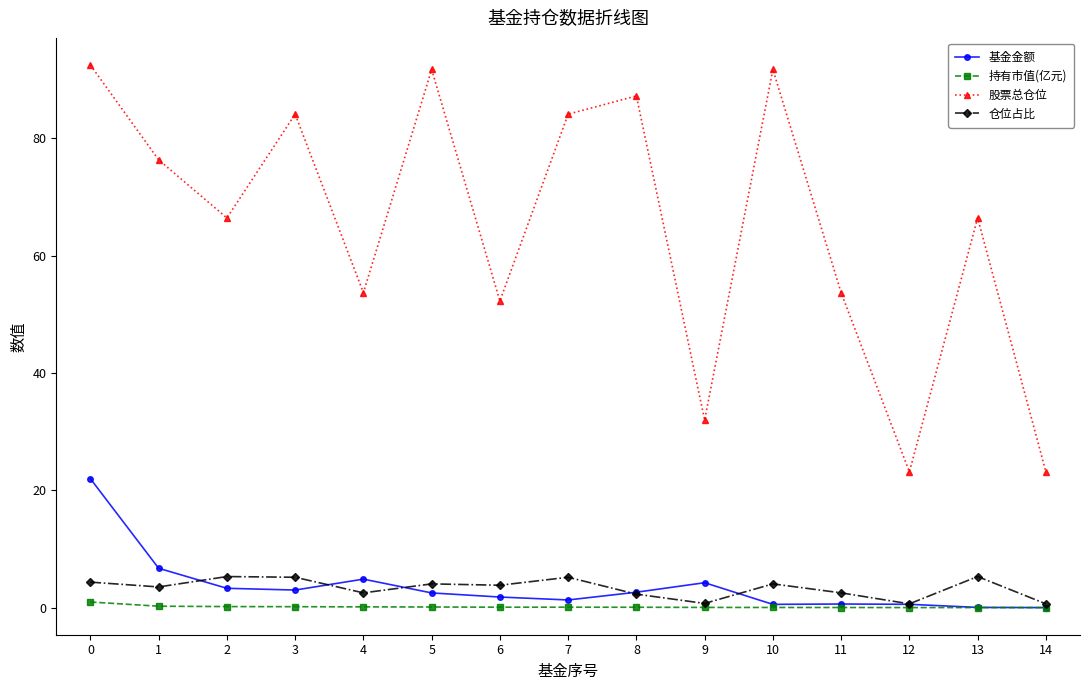

What is the spread (max minus min) of values at 6?

52.2